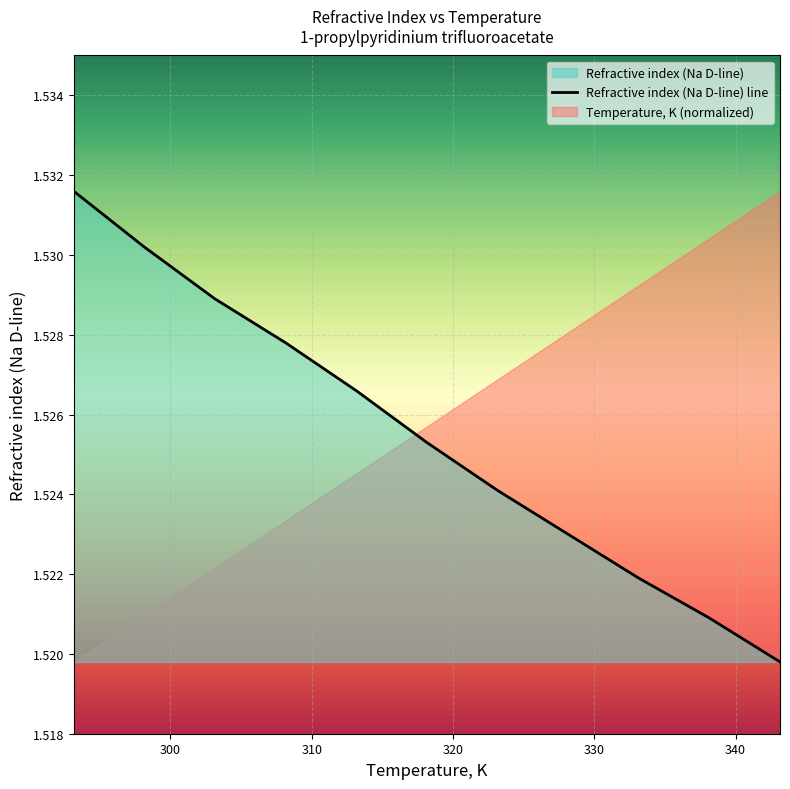

Rank the categories by value from lowest to highest.

343.15, 338.15, 333.15, 328.15, 323.15, 318.15, 313.15, 308.15, 303.15, 298.15, 293.15